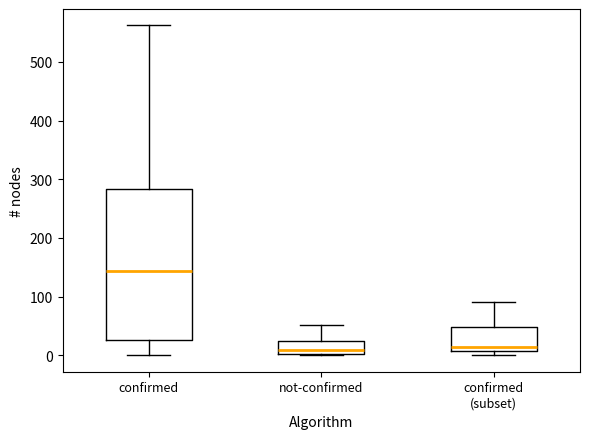

Where is the upper edge of the box for not-confirmed on the y-axis? The values are not printed on the chart, so give them approximately, as read against the axis.

20